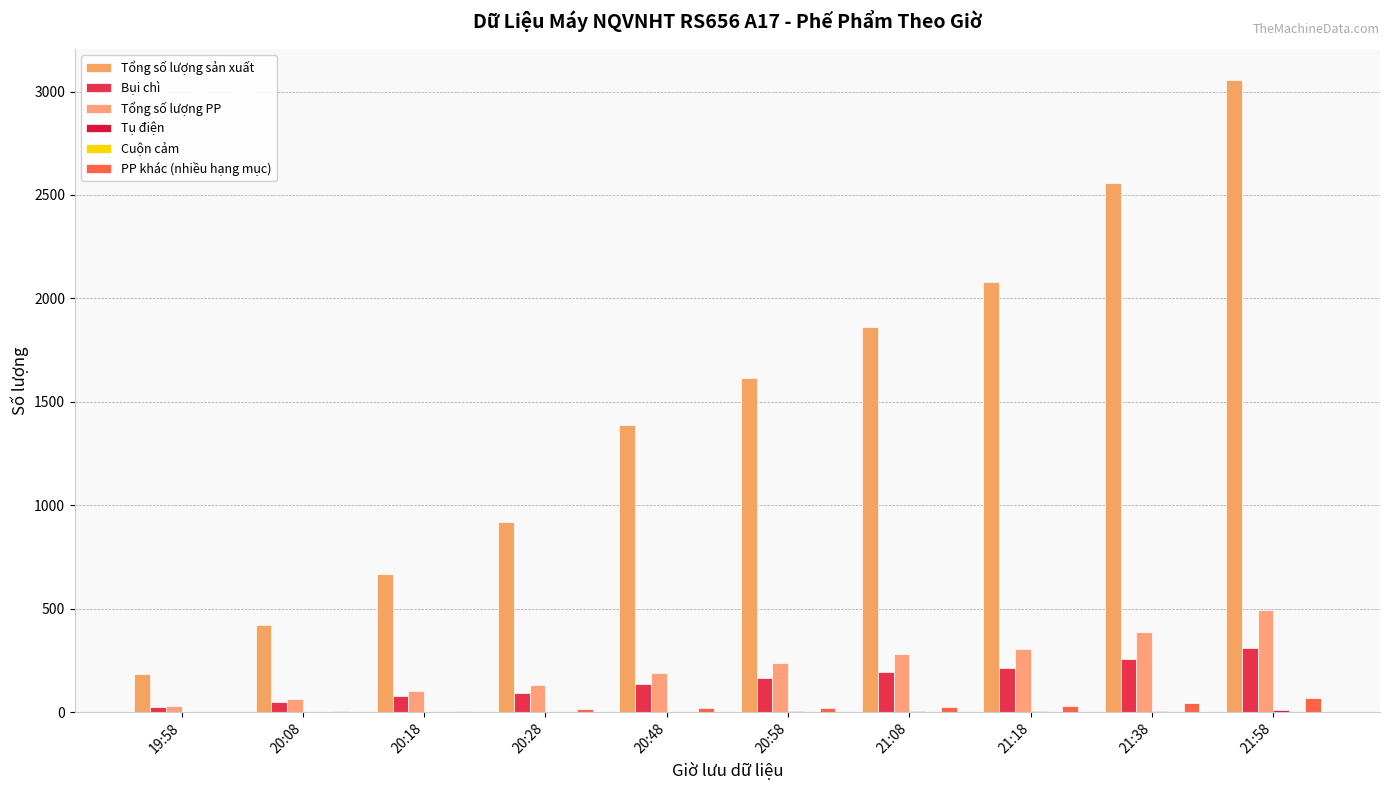

Count the number of categories in the chart.

10